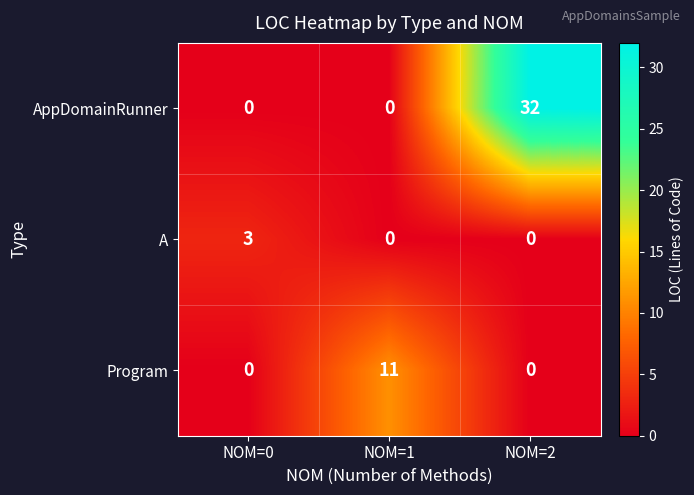

Is it true that A equals 3 at NOM=0?

True